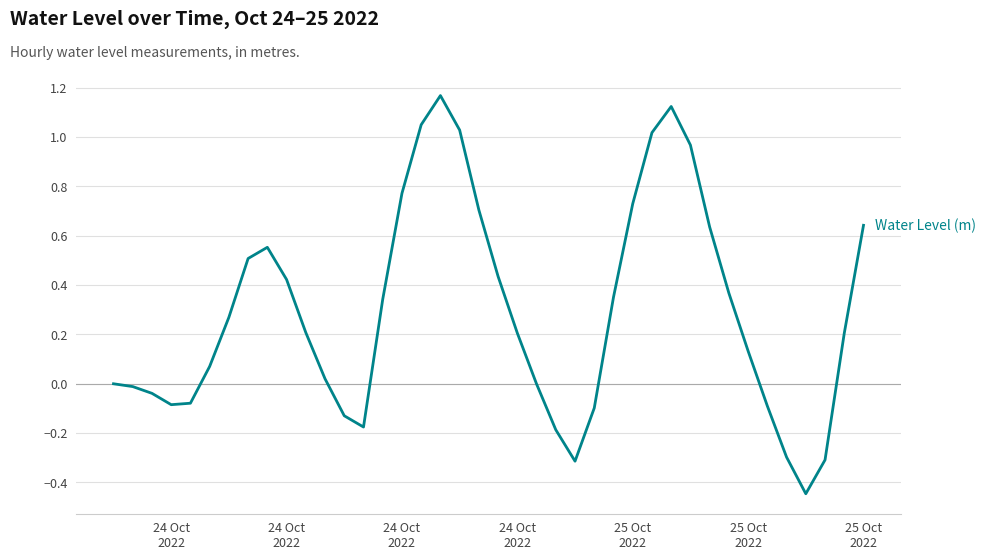

What is the difference between the maximum and minimum values?

1.6